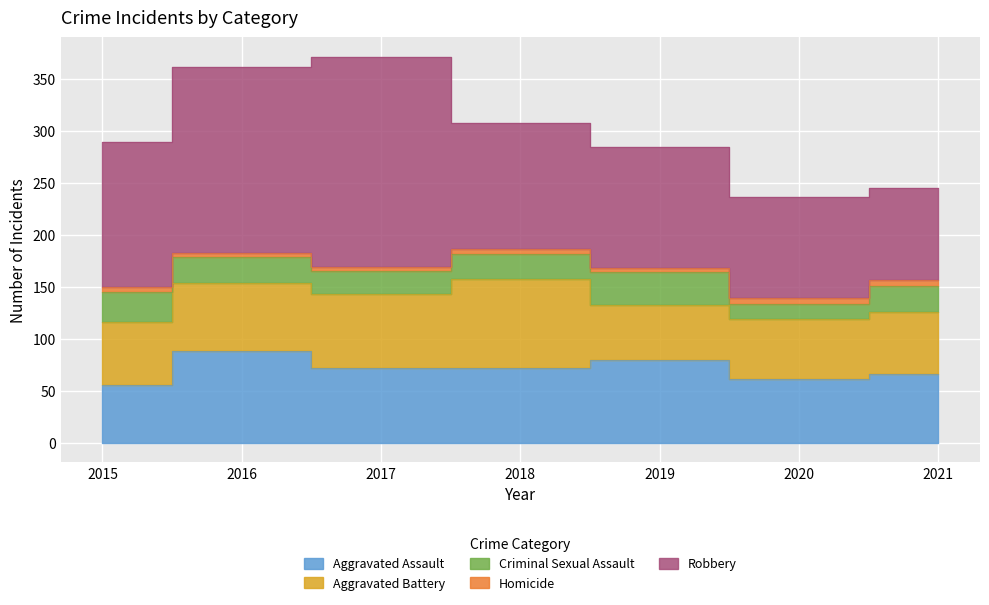

Reading right to left, list all the values displayed in this chart.

Aggravated Assault: 66	62	80	72	72	88	56
Aggravated Battery: 60	57	53	86	71	66	60
Criminal Sexual Assault: 25	15	31	24	22	25	29
Homicide: 6	5	4	4	4	4	5
Robbery: 88	97	116	121	202	178	139